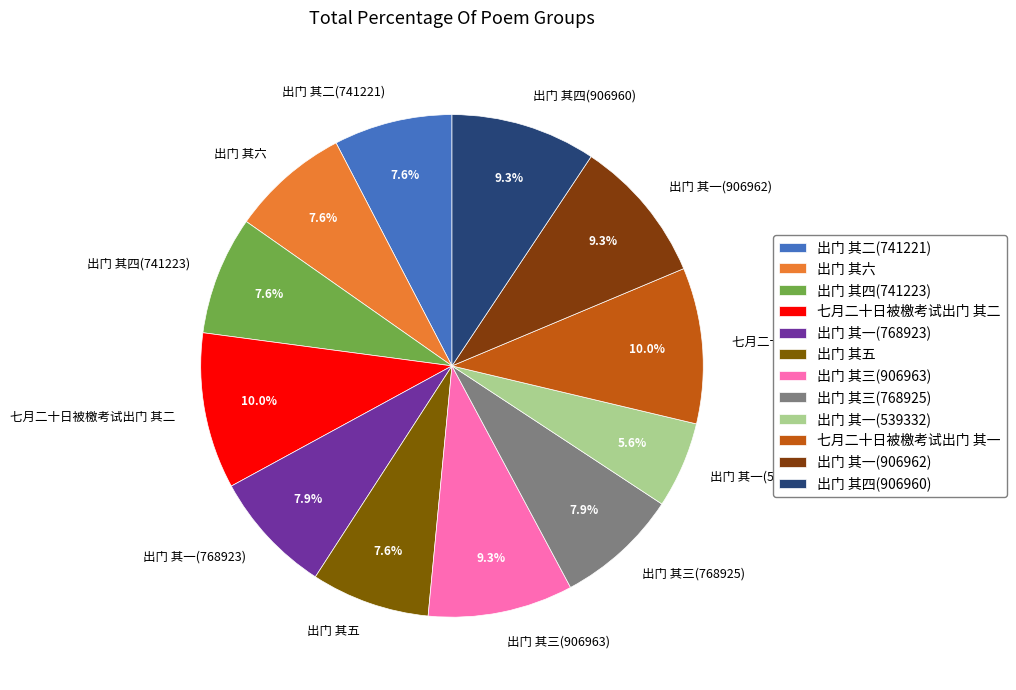

Which has a higher value, 出门 其四(741223) or 七月二十日被檄考试出门 其二?

七月二十日被檄考试出门 其二